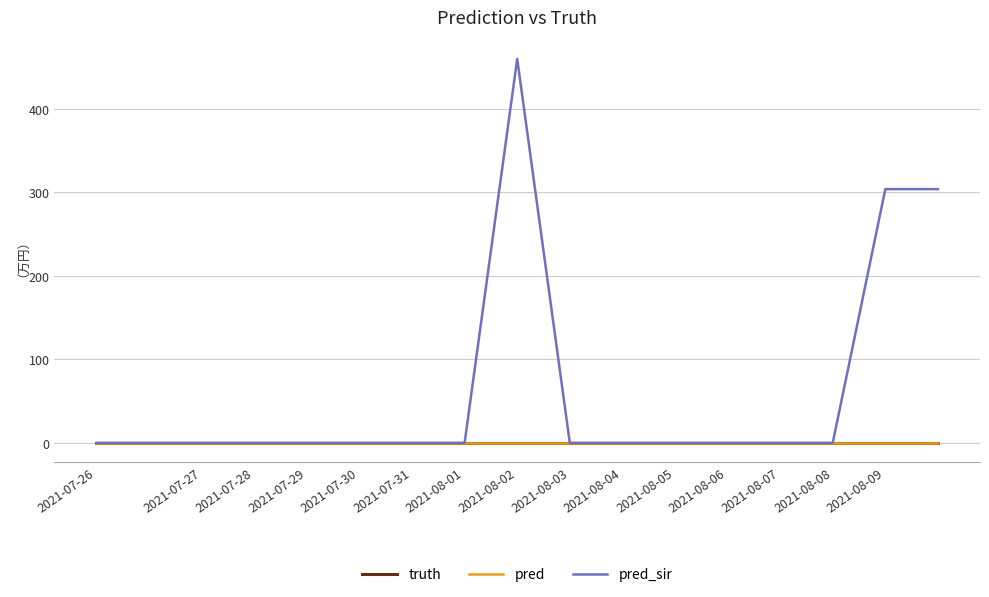

True or false: pred and pred_sir cross at least once.

False